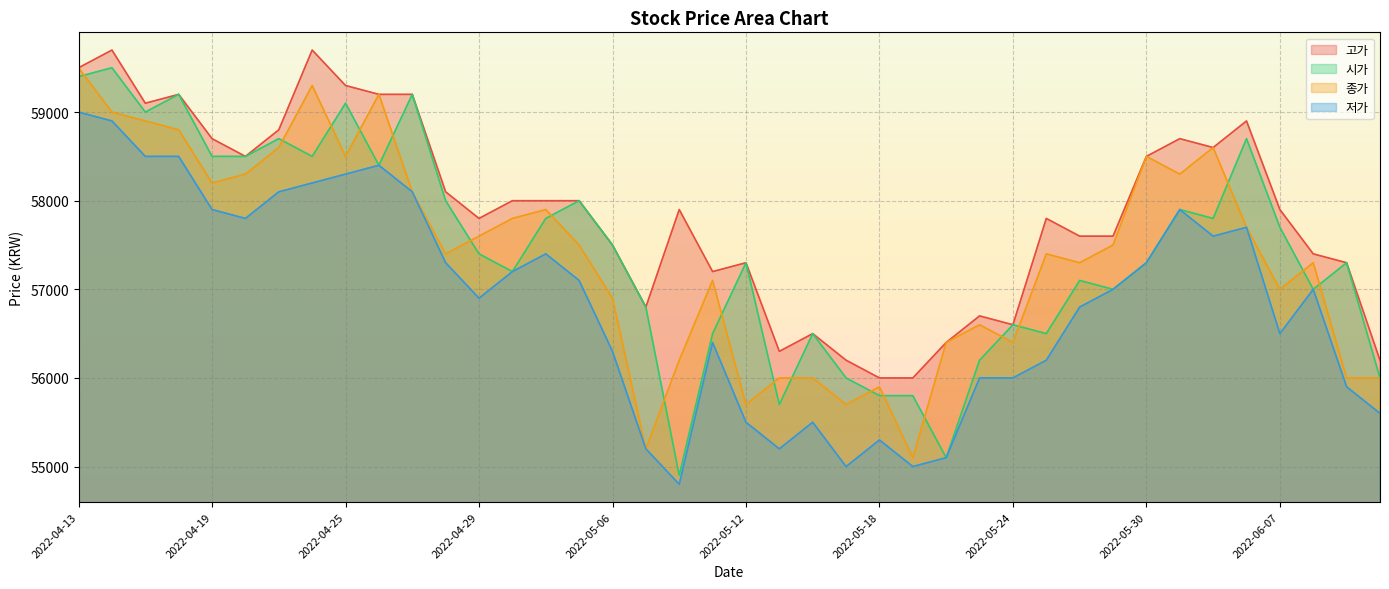

At which category does 고가 reach its first local valley?

2022-04-15